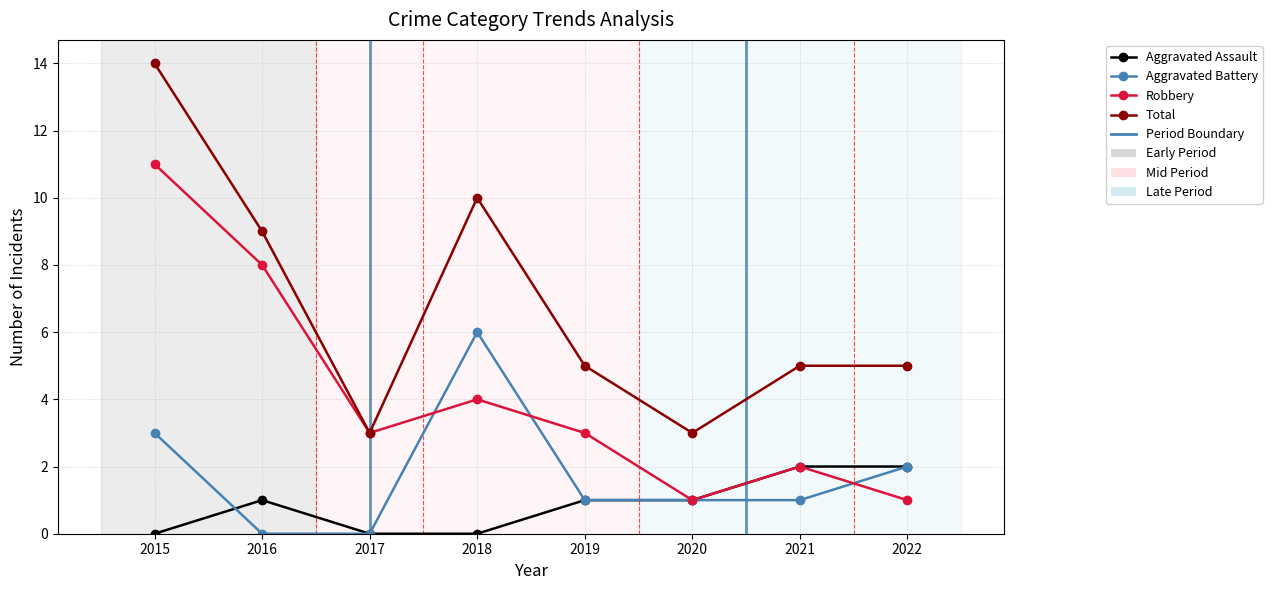

True or false: Aggravated Assault and Total cross at least once.

False